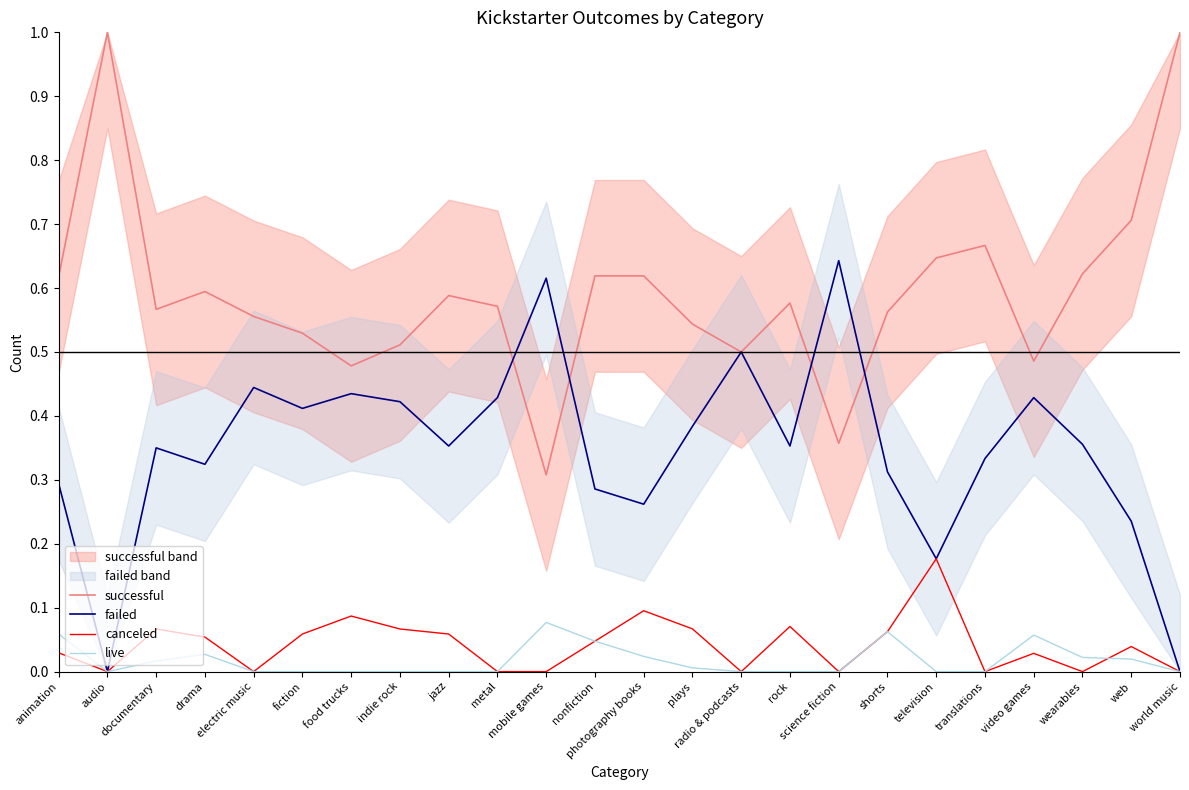

True or false: canceled has a value of 0.1 at nonfiction.

False